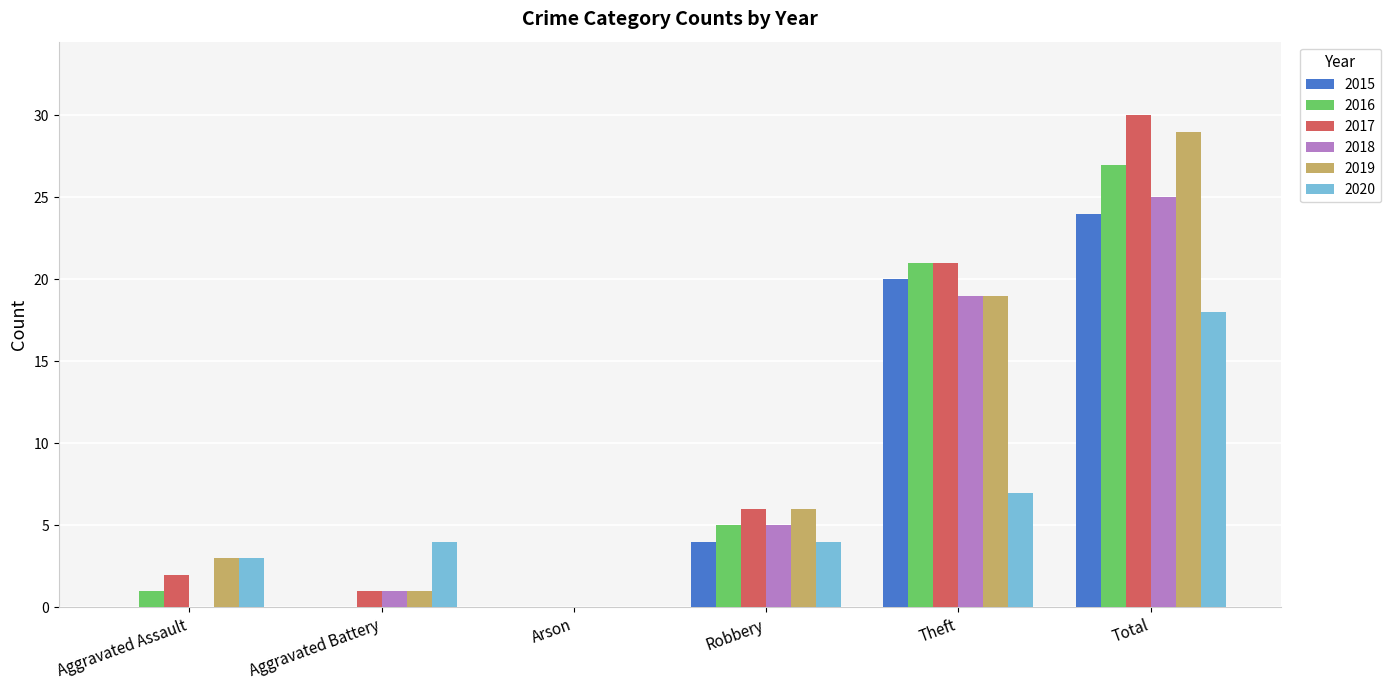

Which series changed the most between Aggravated Assault and Total?

2017